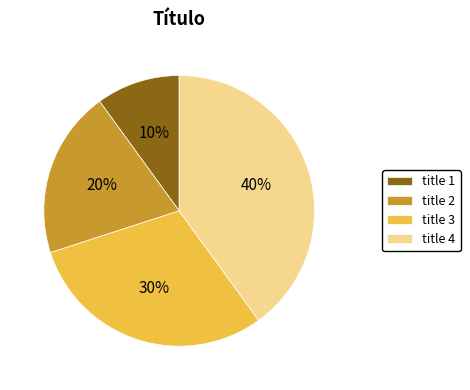

To the nearest percent, what portion does title 2 represent?

20%